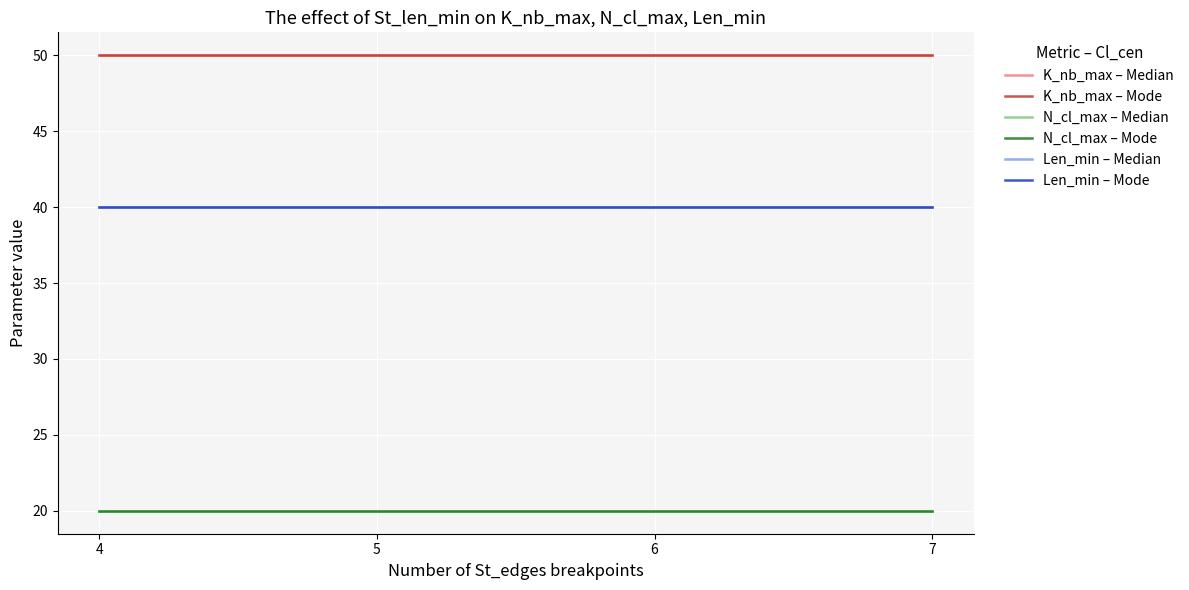

Does the chart have visible grid lines?

Yes